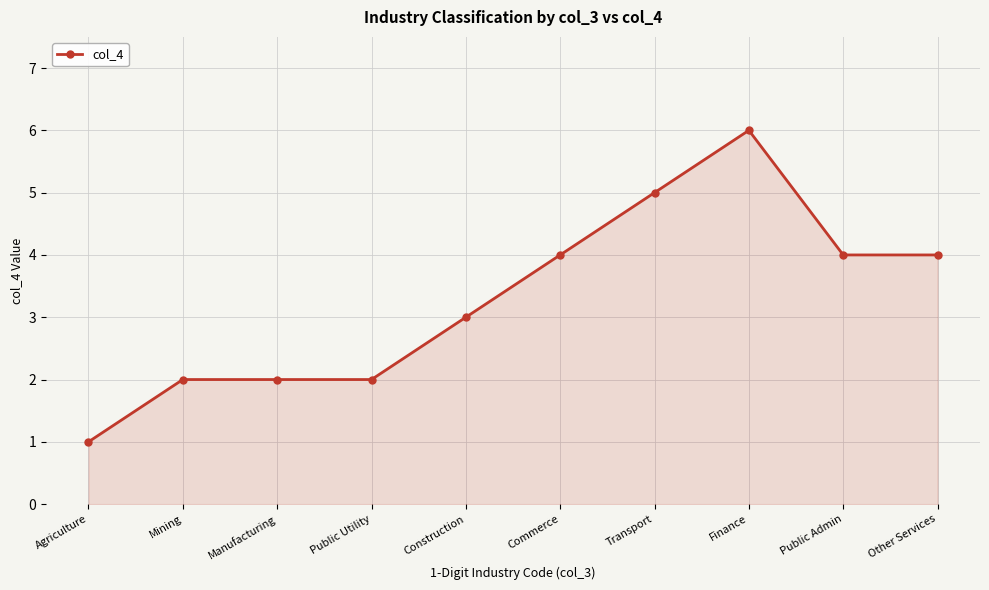

Does the chart display data point markers on the line(s)?

Yes